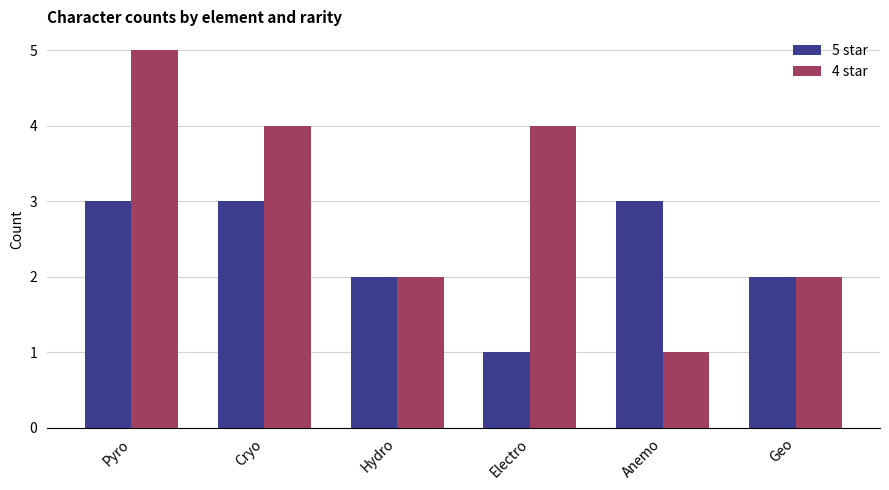

Which series has the largest range (max minus min)?

4 star